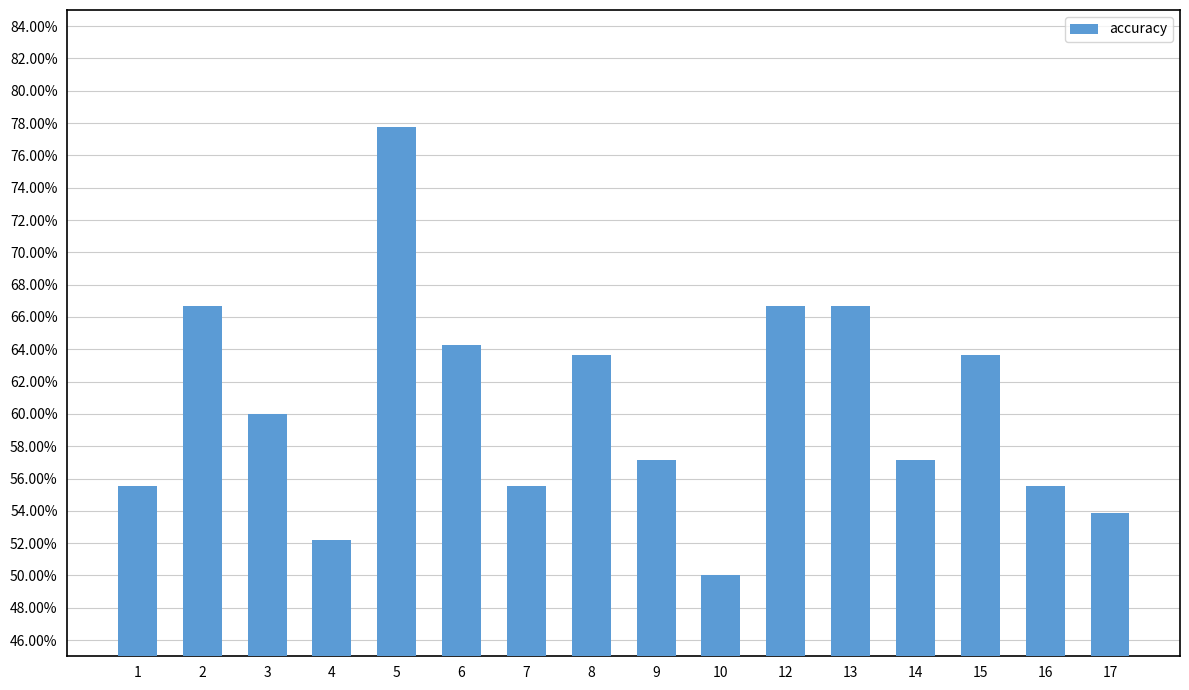

What is the difference between the second highest and second lowest values?

0.1